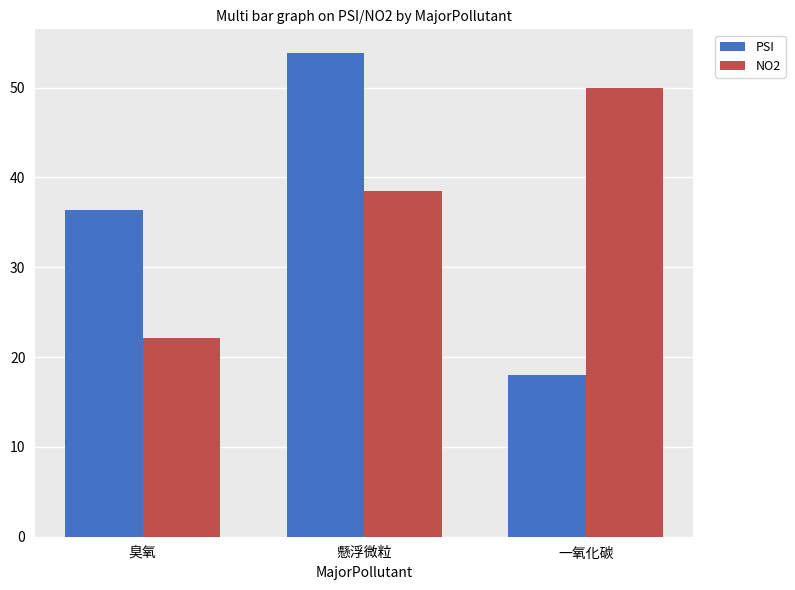

How many series are shown in this chart?

2